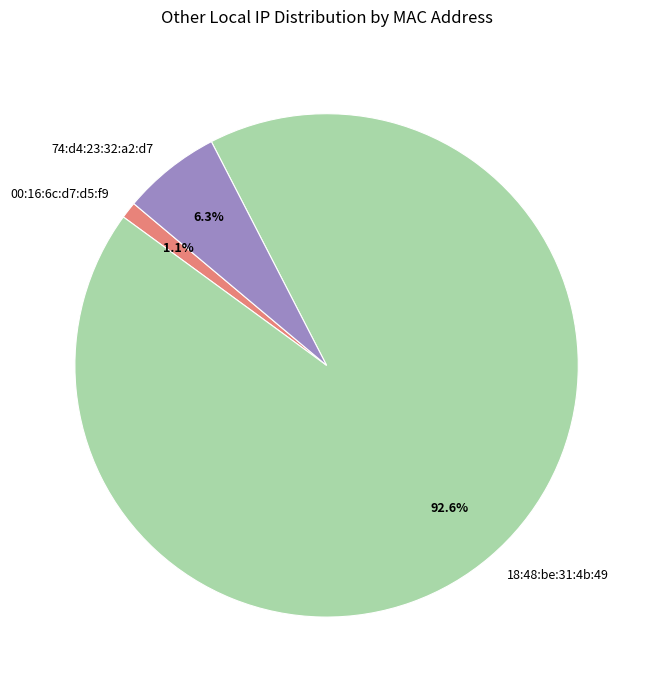

Combined, what portion of the pie is 74:d4:23:32:a2:d7 and 18:48:be:31:4b:49?

98.9%